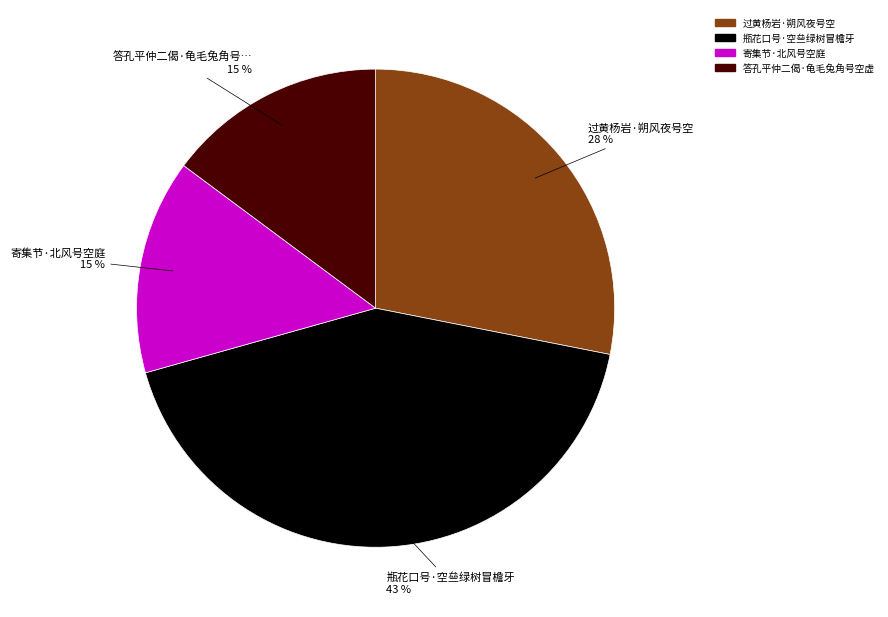

How many segments does this pie chart have?

4